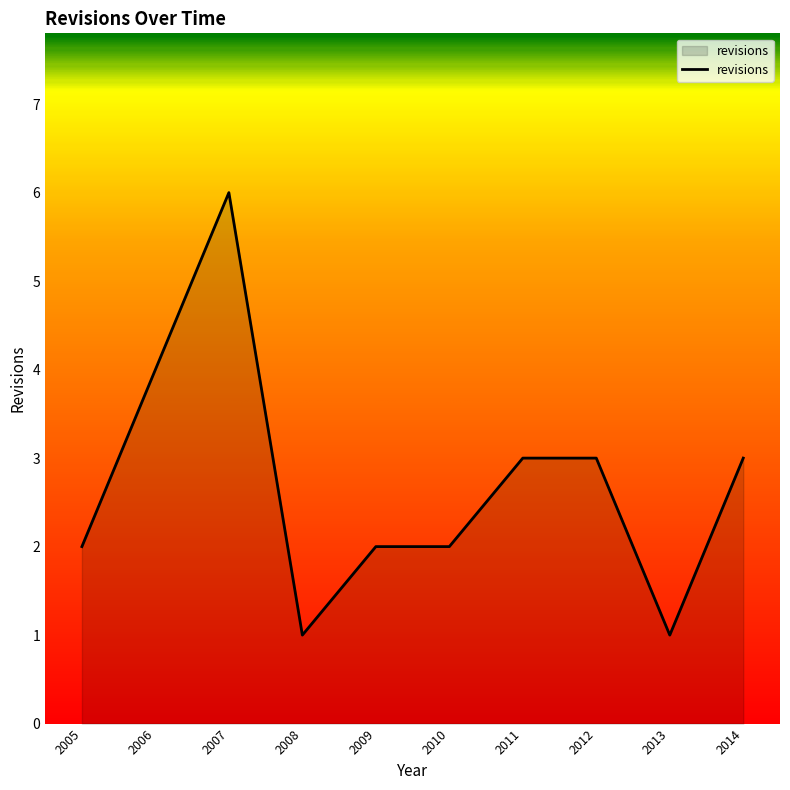

True or false: the data shows 1 at 2013.

True